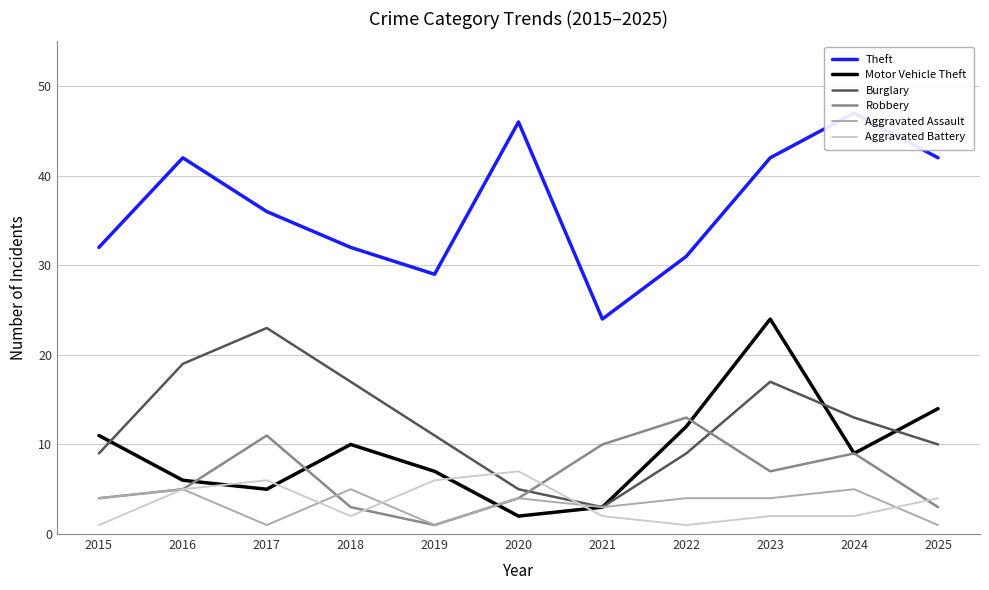

In Aggravated Battery, how many points are lower than both neighbors (excluding endpoints)?

2